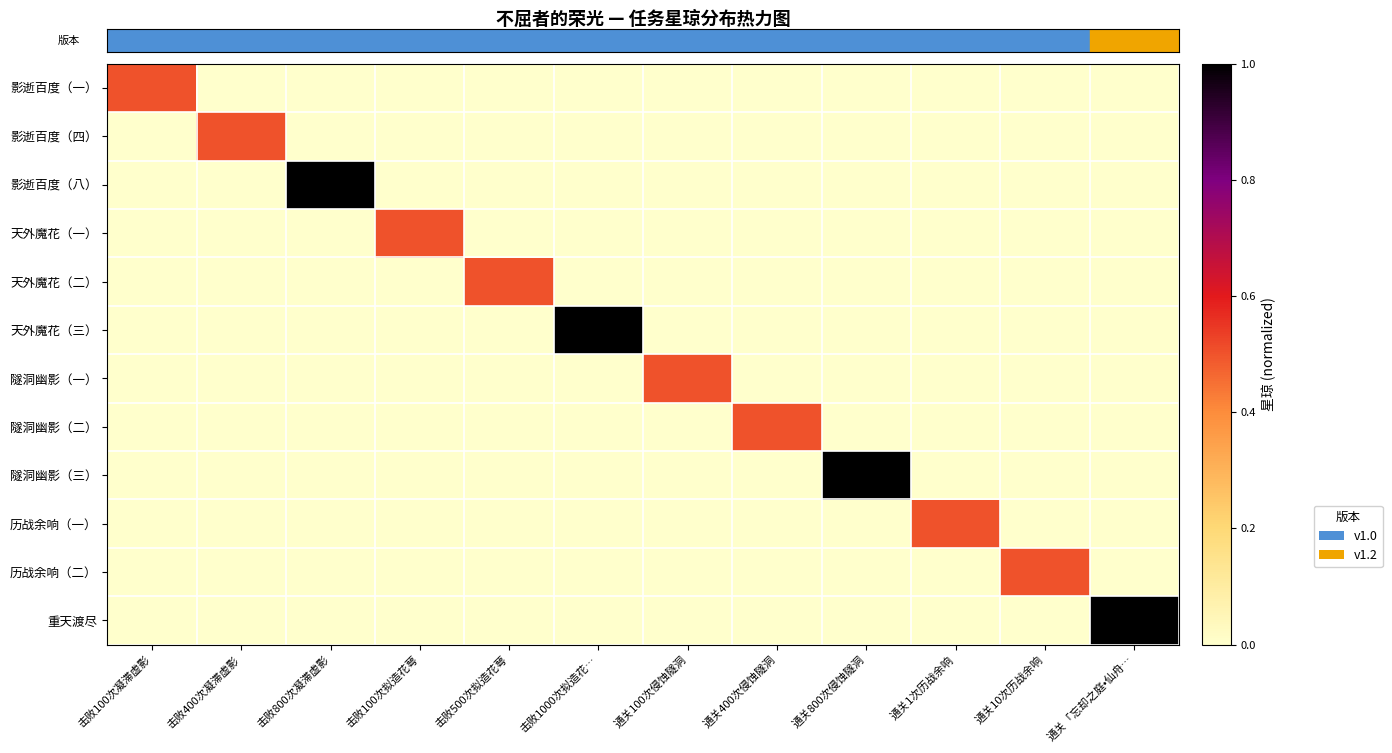

At which category is the sum across all series the highest?

击败800次凝滞虚影